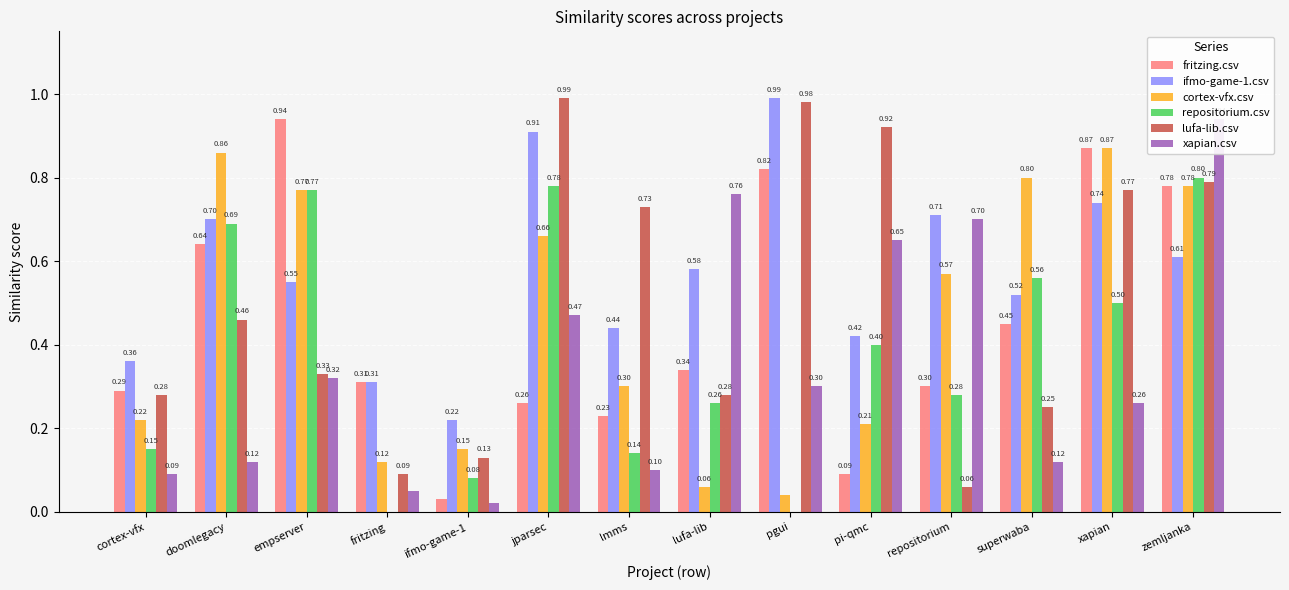

At which category is the sum across all series the highest?

zemljanka